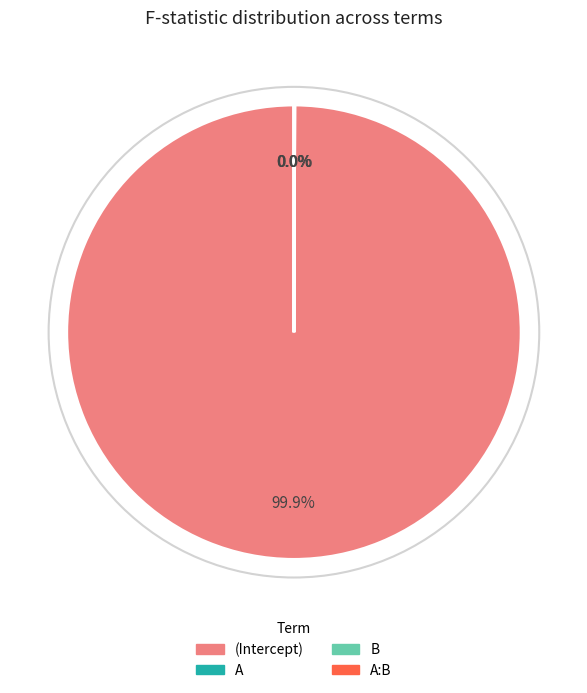

Is there any slice that represents more than half of the pie?

Yes